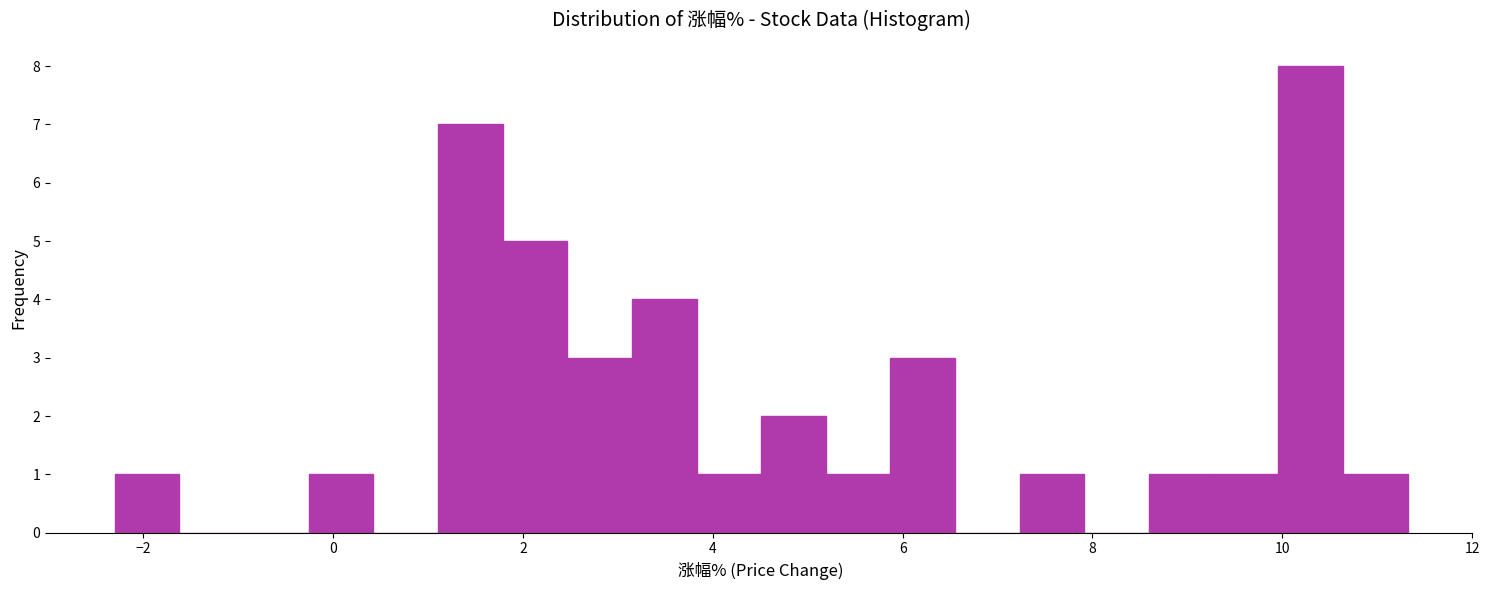

Around what value on the x-axis is the tallest bar? Give the approximate position of its centre, as read against the axis.

10.2